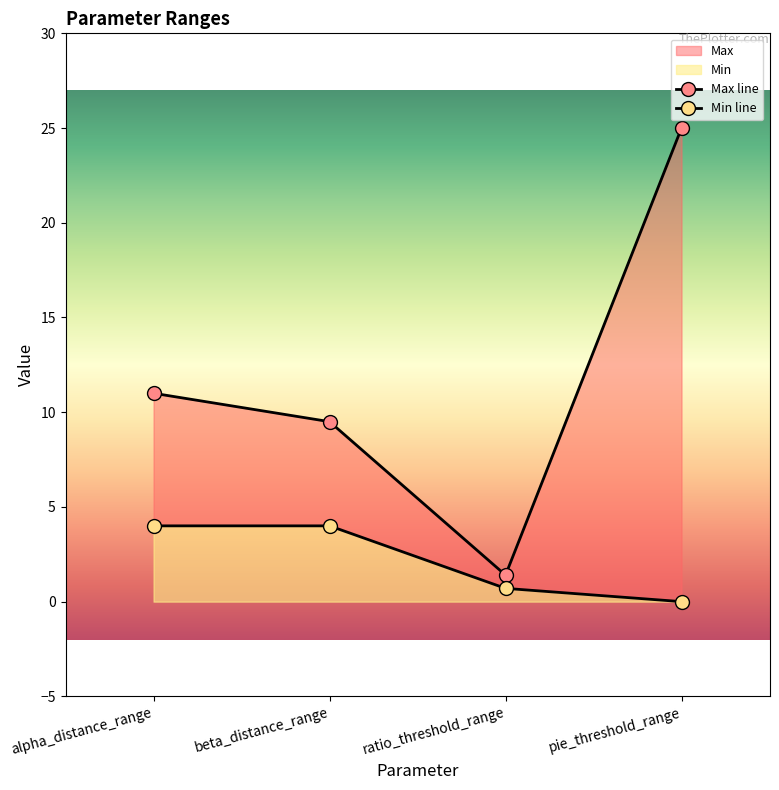

Reading left to right, list all the values displayed in this chart.

Min: 4.0	4.0	0.7	0.0
Max: 11.0	9.5	1.4	25.0